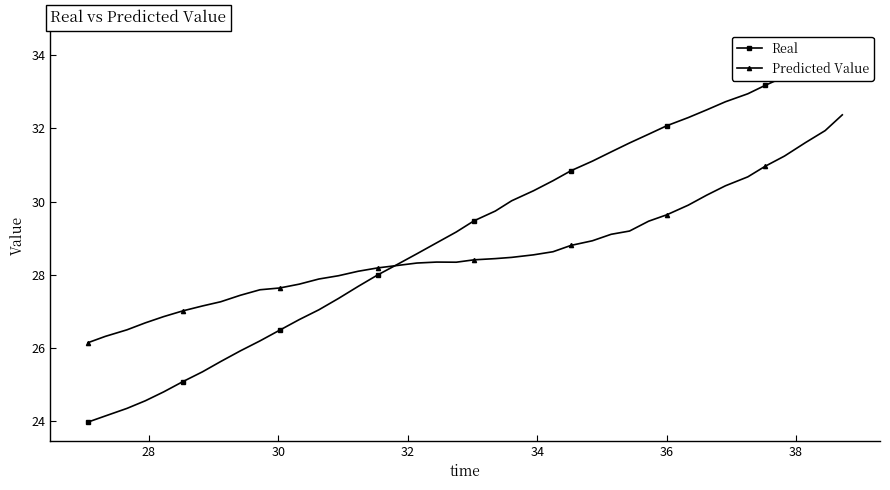

What is the lowest value of the Predicted Value series?

26.2